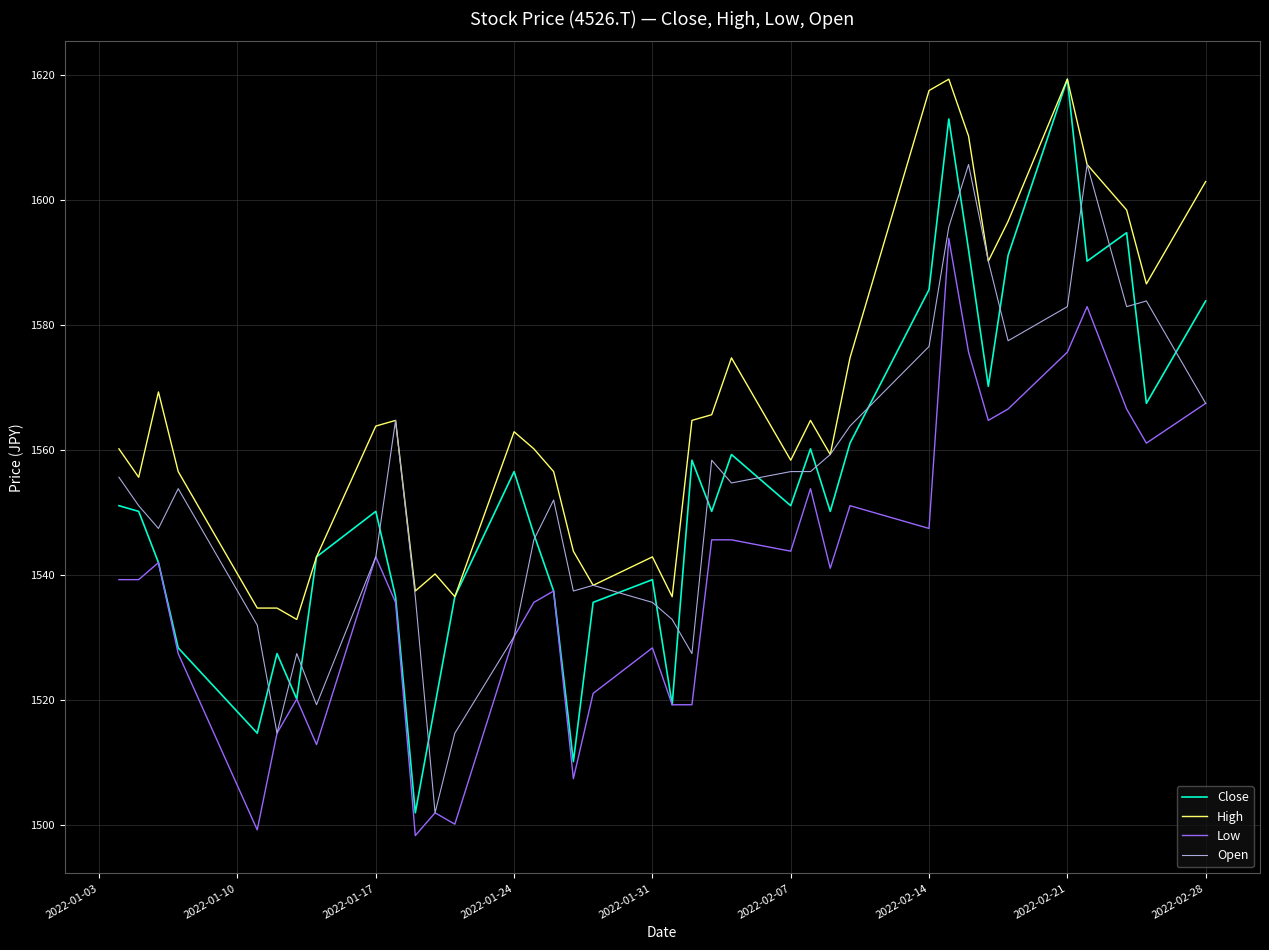

What is the greatest value displayed?

1619.4